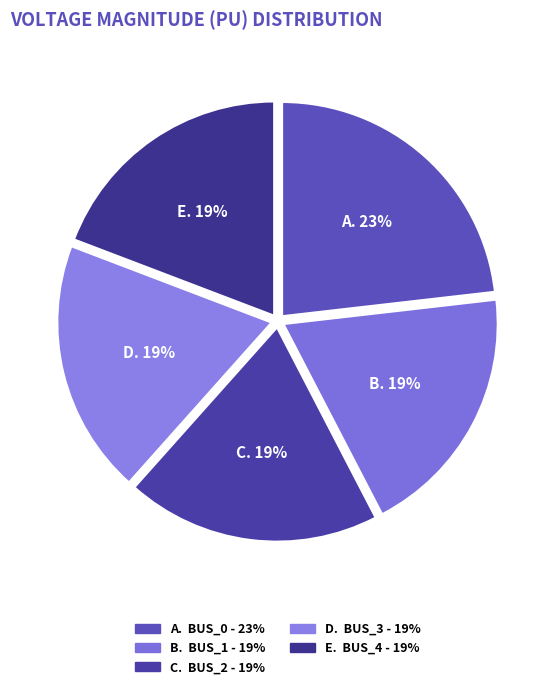

Which slice is the largest?

Bus_0